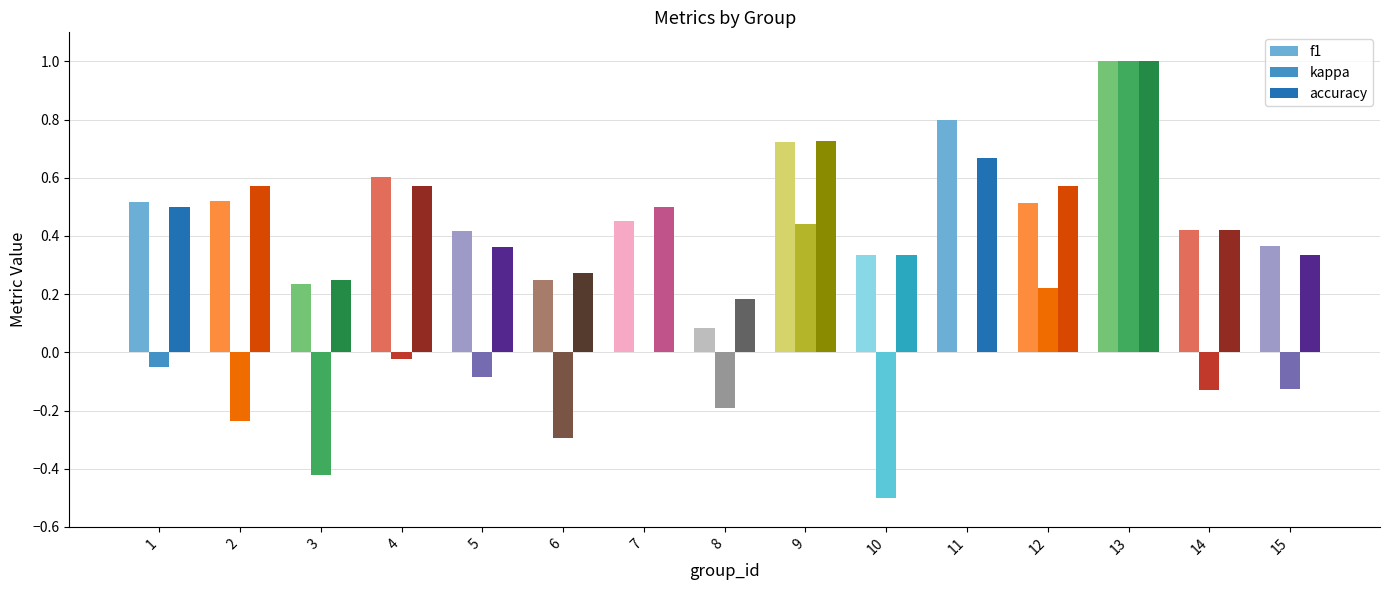

The value of kappa at 2 is -0.3. True or false?

False